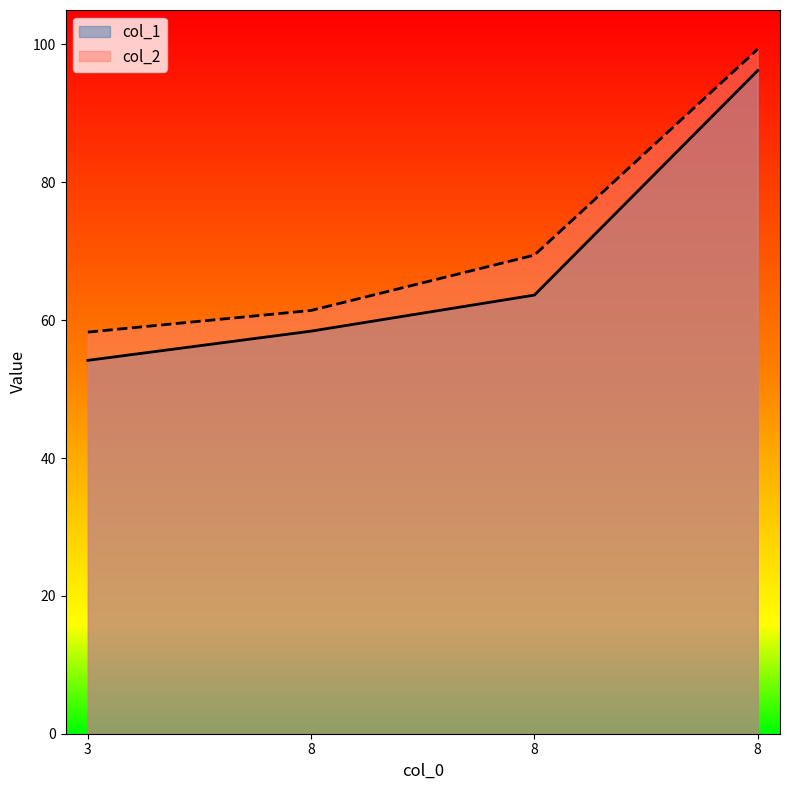

Reading right to left, what are all the values shown in this chart?

col_1: 8=96.2	8=63.6	8=58.4	3=54.2
col_2: 8=99.3	8=69.4	8=61.4	3=58.3